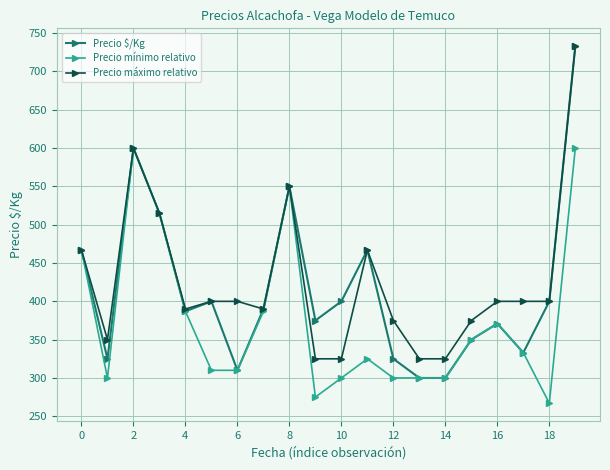

Which series has the widest spread of values?

Precio $/Kg